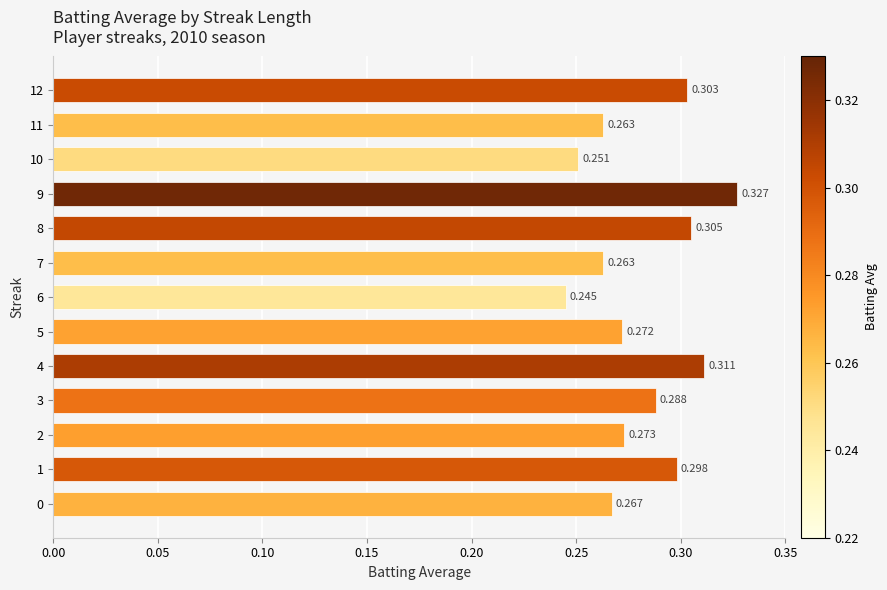

Are the bars horizontal?

Yes